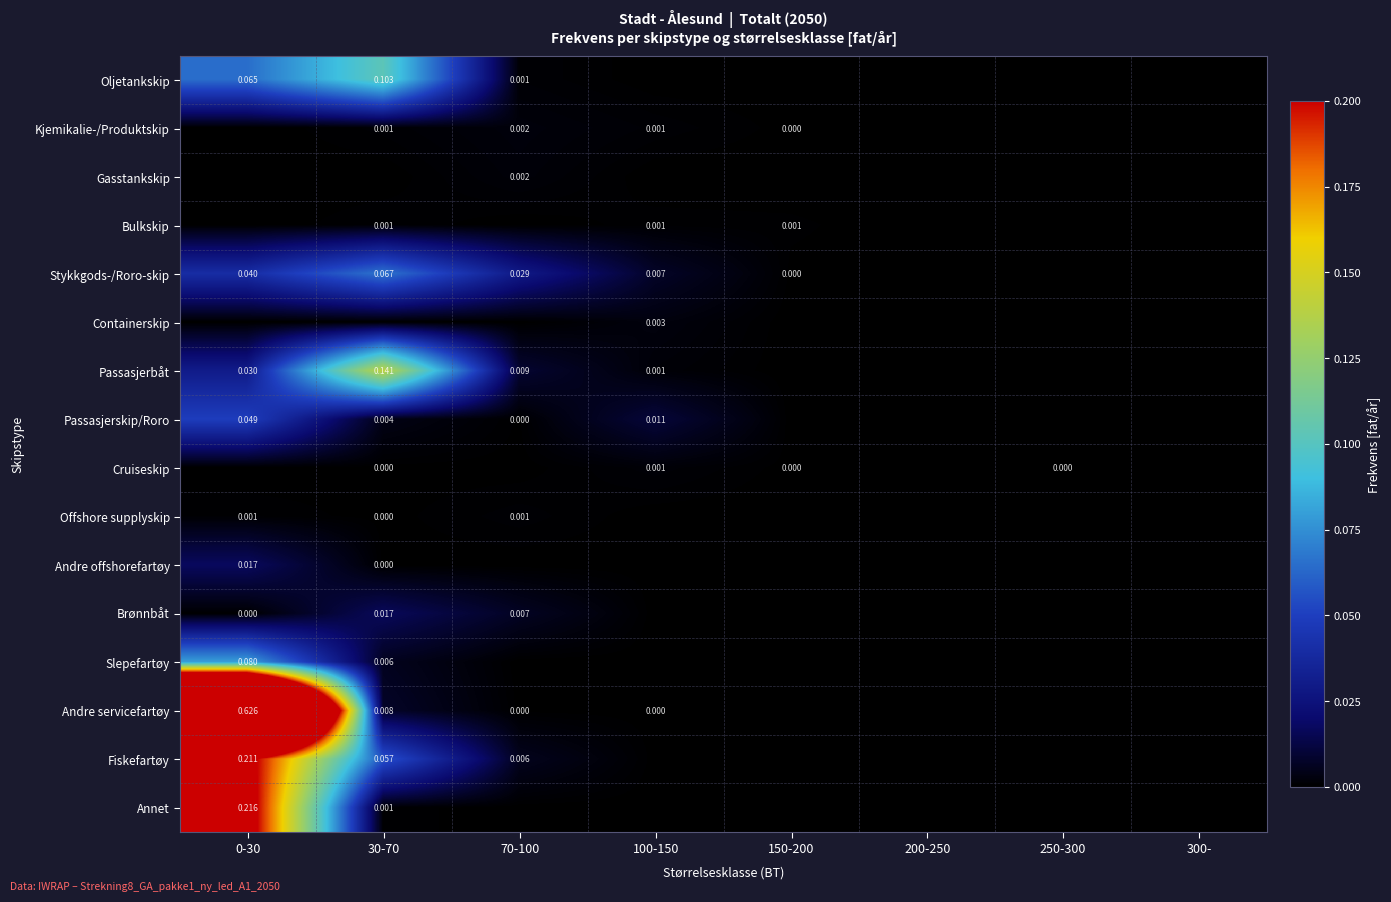

Rank the series by their maximum value, from highest to lowest.

Andre servicefartøy, Annet, Fiskefartøy, Passasjerbåt, Oljetankskip, Slepefartøy, Stykkgods-/Roro-skip, Passasjerskip/Roro, Andre offshorefartøy, Brønnbåt, Containerskip, Kjemikalie-/Produktskip, Gasstankskip, Cruiseskip, Offshore supplyskip, Bulkskip